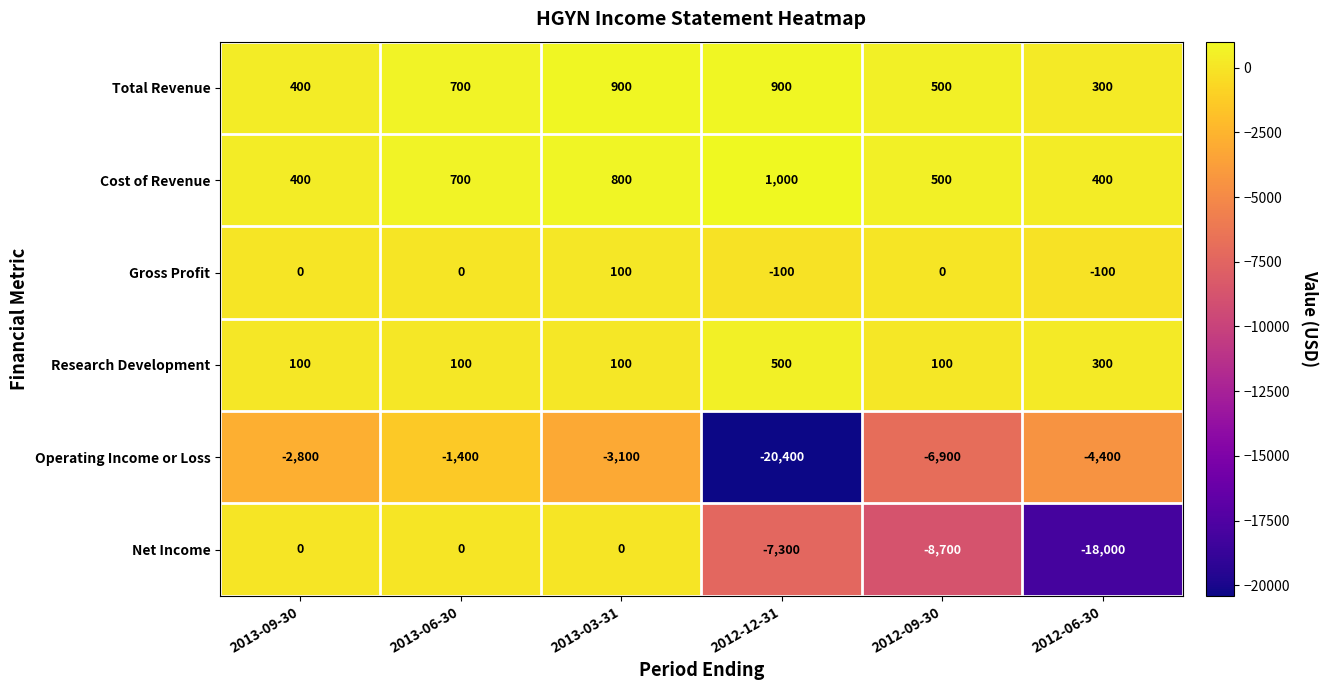

What is the difference between the maximum and minimum values in the Gross Profit series?

200